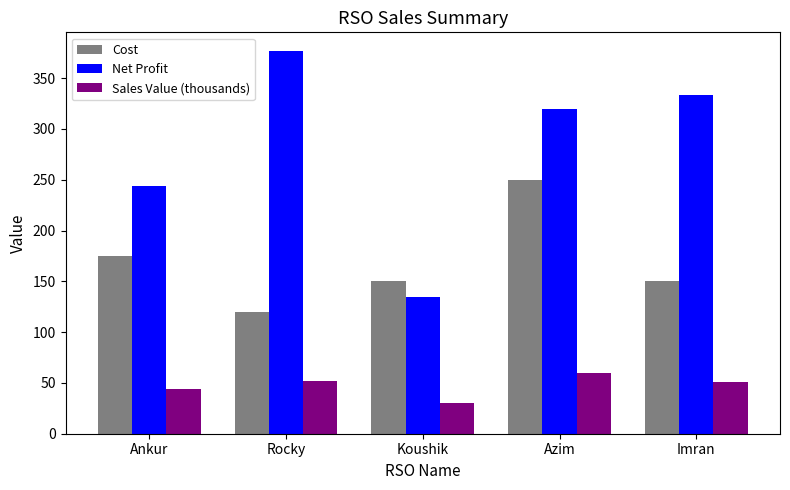

Rank the categories by Net Profit value from lowest to highest.

Koushik, Ankur, Azim, Imran, Rocky